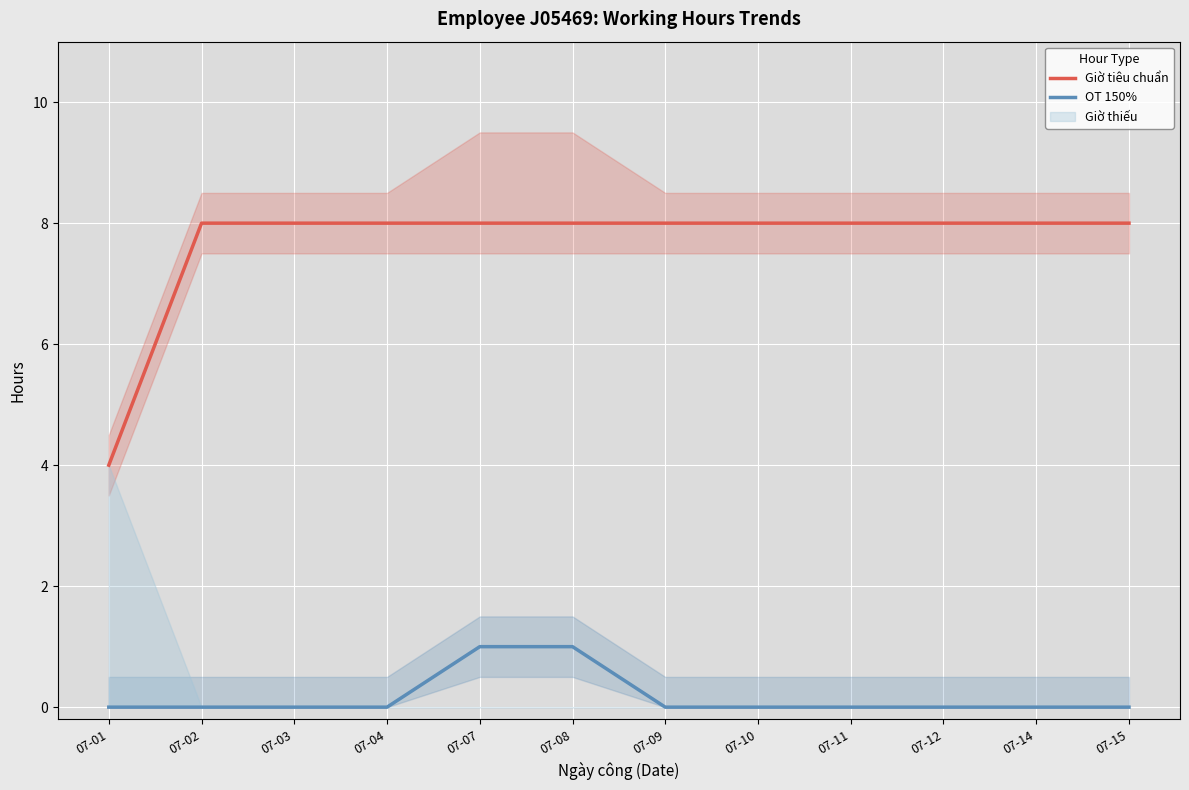

What is the sum of all OT 150% values?

2